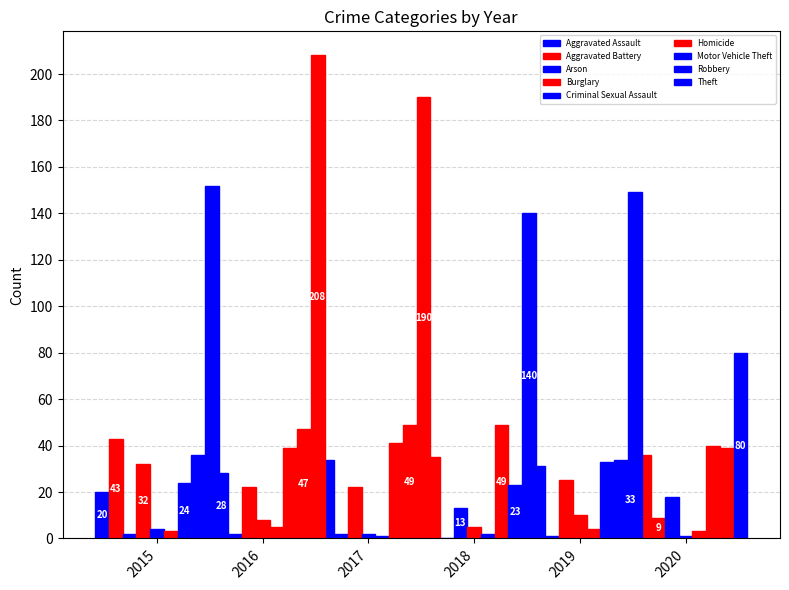

What is the average value of the 2015 series?

35